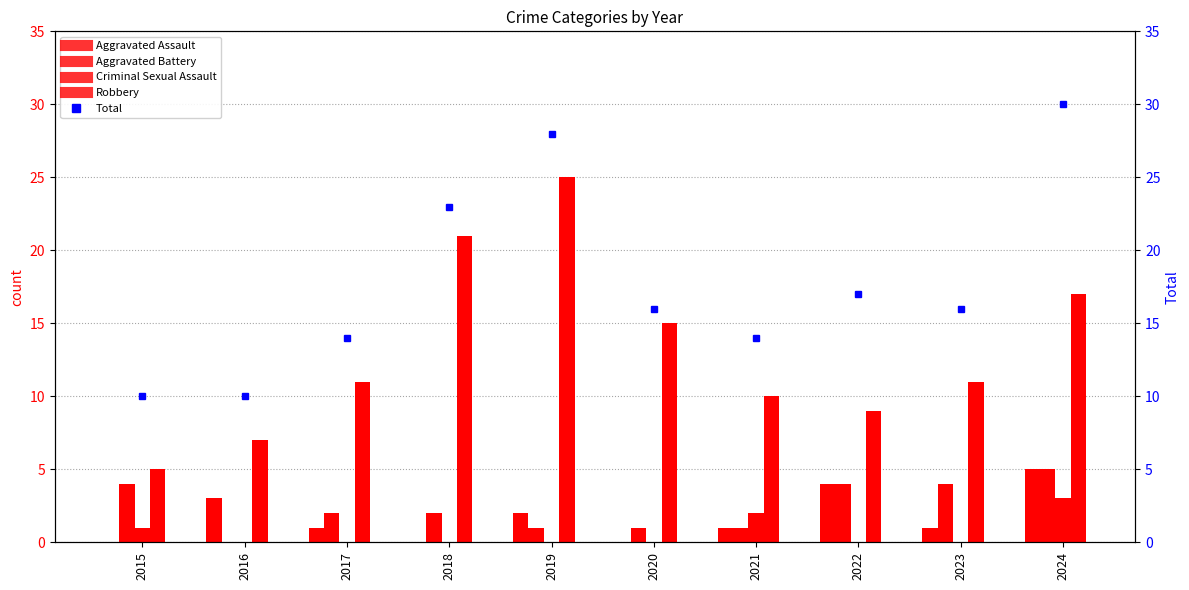

Where does the Robbery series first go above 11?

2018